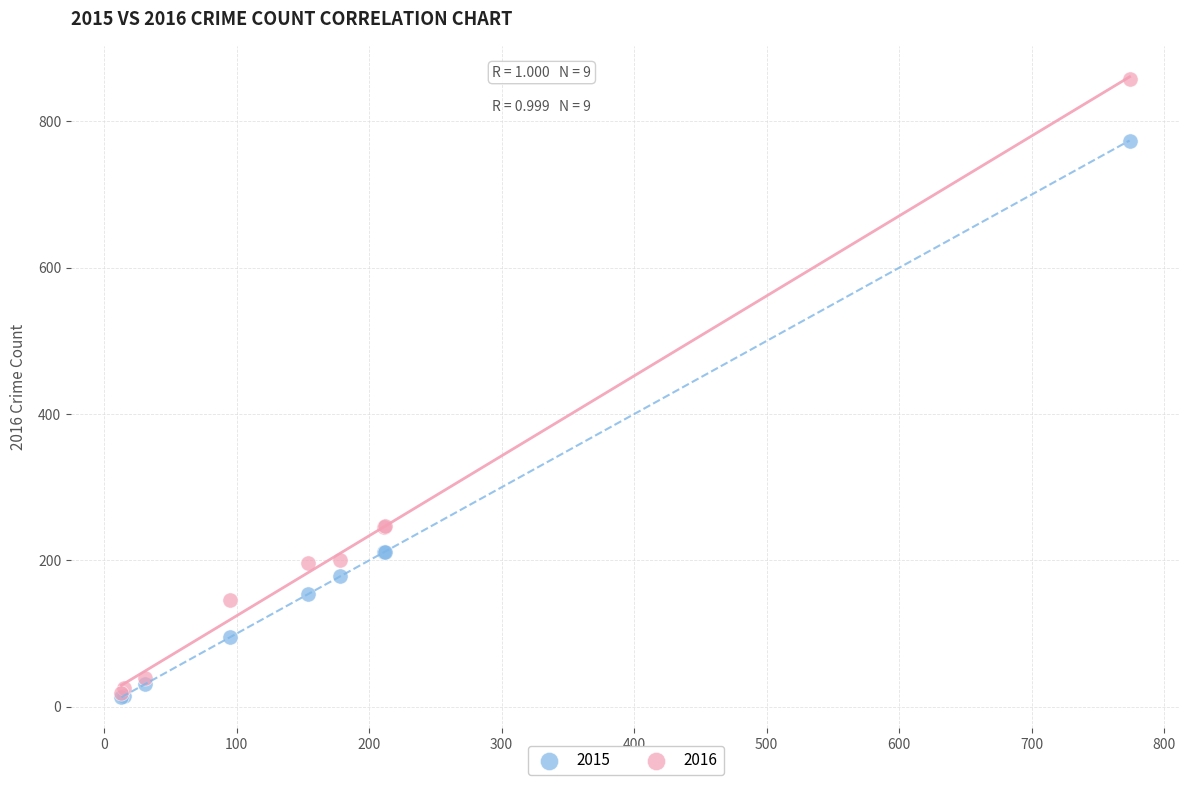

What are all the series names shown in the legend?

2015, 2016